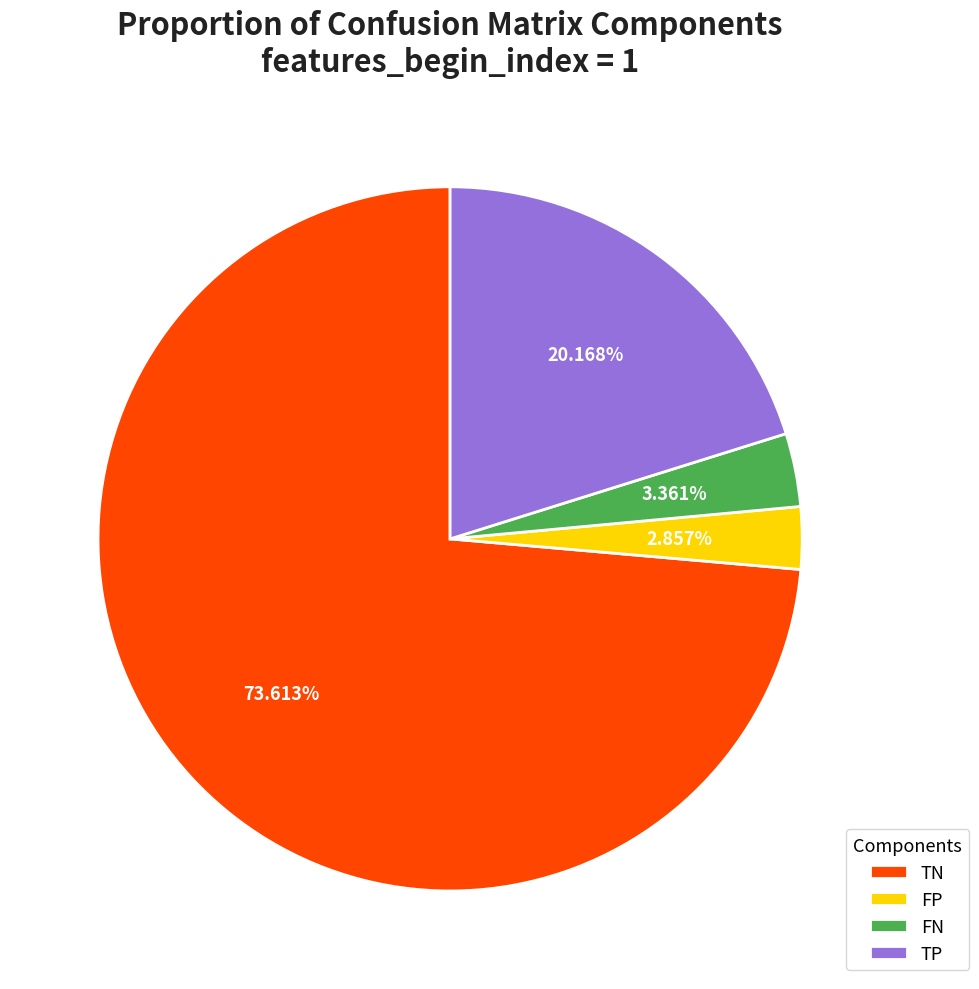

Is the sum of FN and FP greater than half?

No